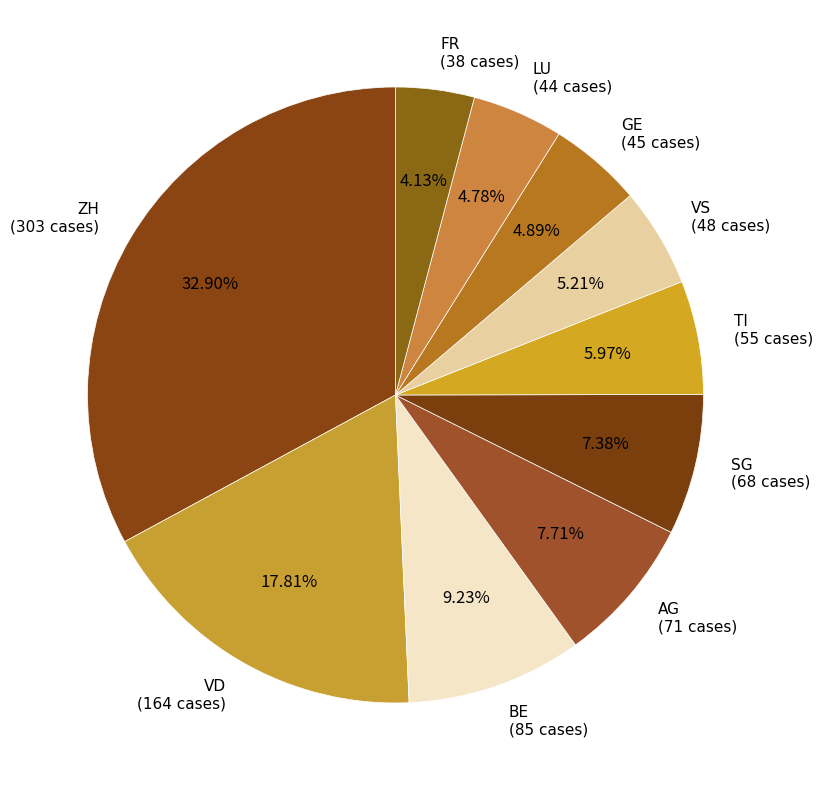

Which slice is the smallest?

FR